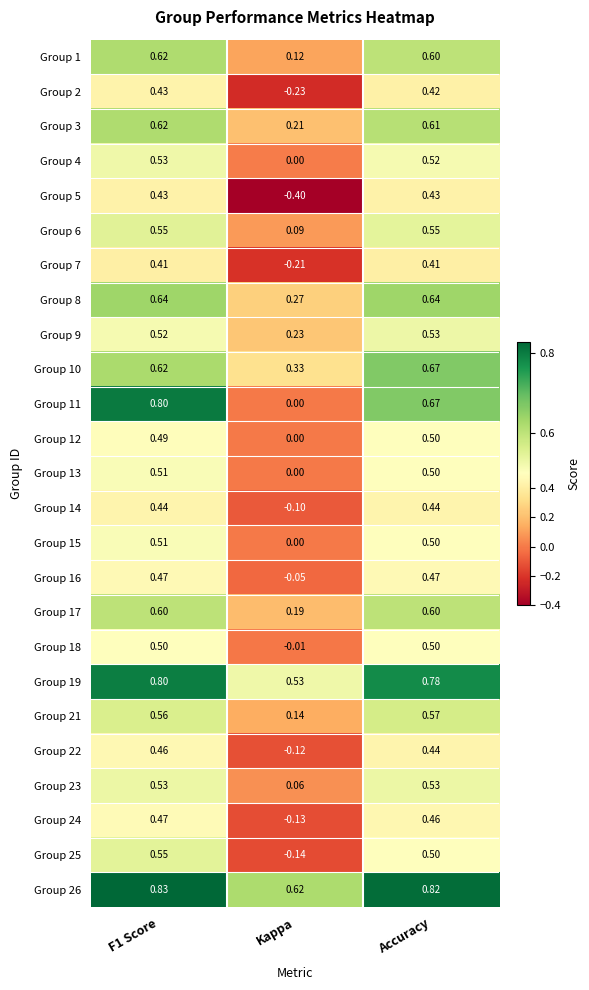

Is the value of Group 22 at F1 Score greater than the value of Group 26 at Accuracy?

No